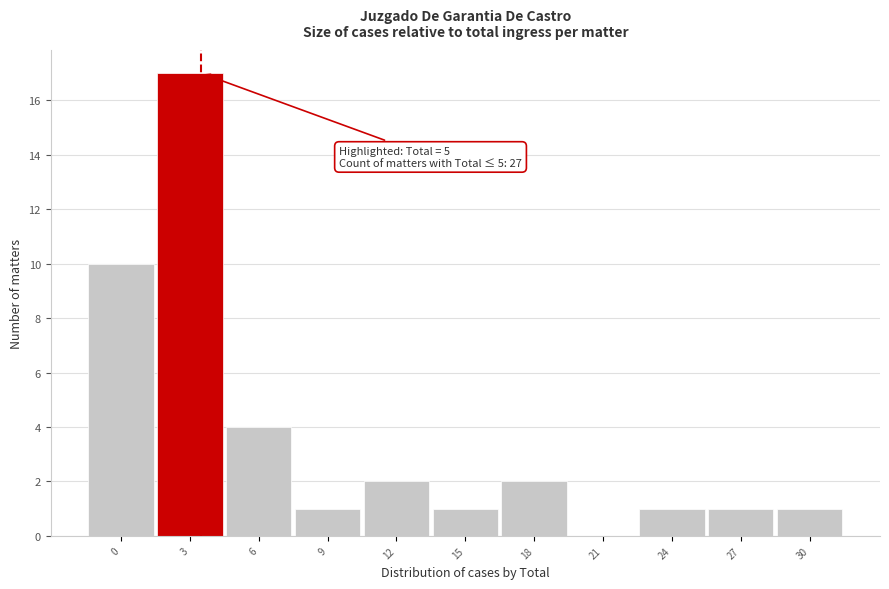

Reading left to right, transcribe all the data shown in this chart.

0=10	3=17	6=4	9=1	12=2	15=1	18=2	21=0	24=1	27=1	30=1